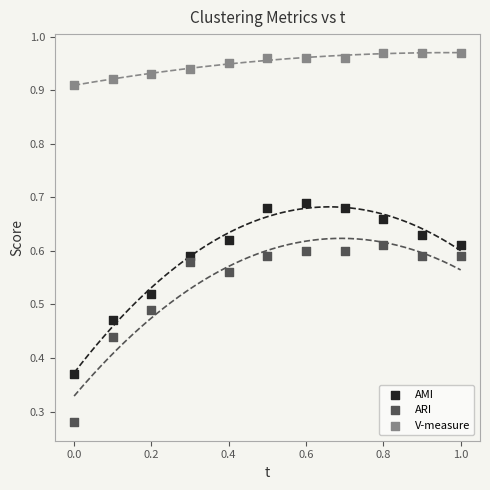

Which series contains the lowest Y value?

ARI